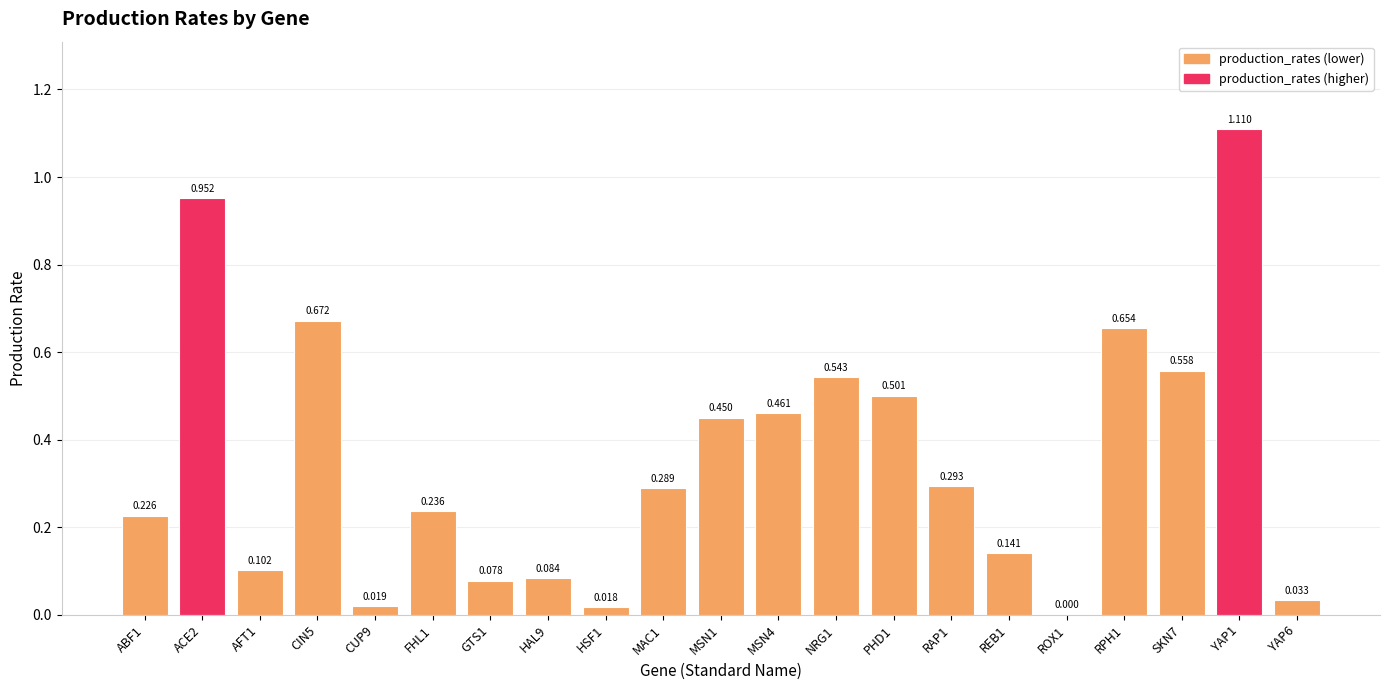

What is the label of the 21st bar from the left?

YAP6